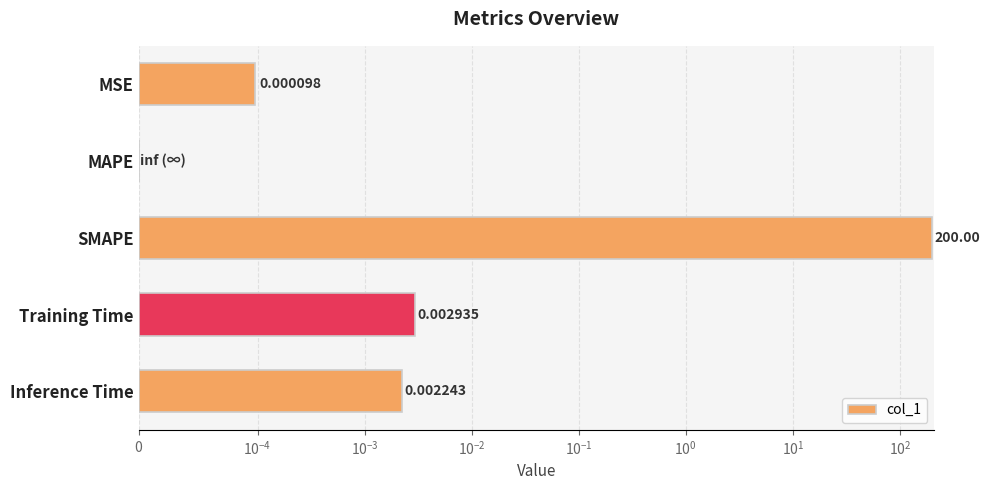

What is the greatest value displayed?

200.0